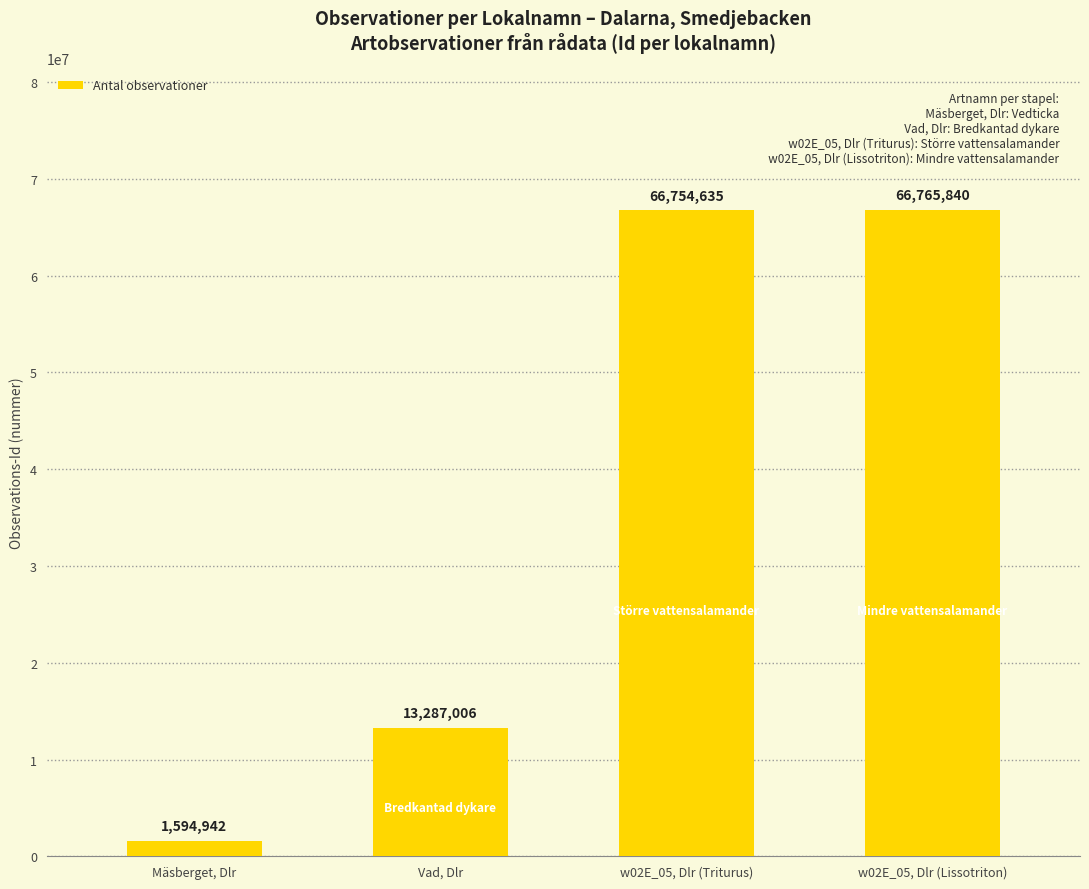

Does the chart contain stacked bars?

No